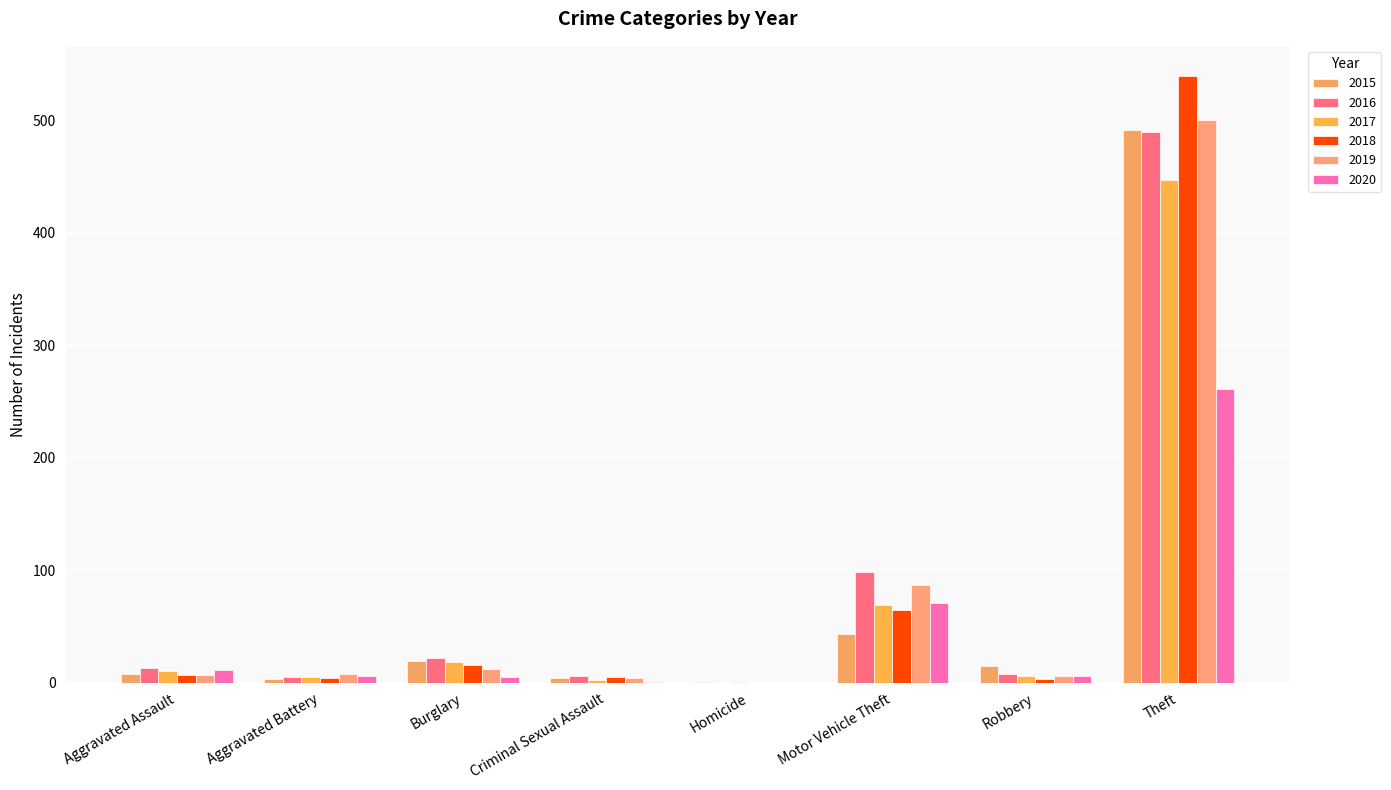

What is the greatest value displayed?

539